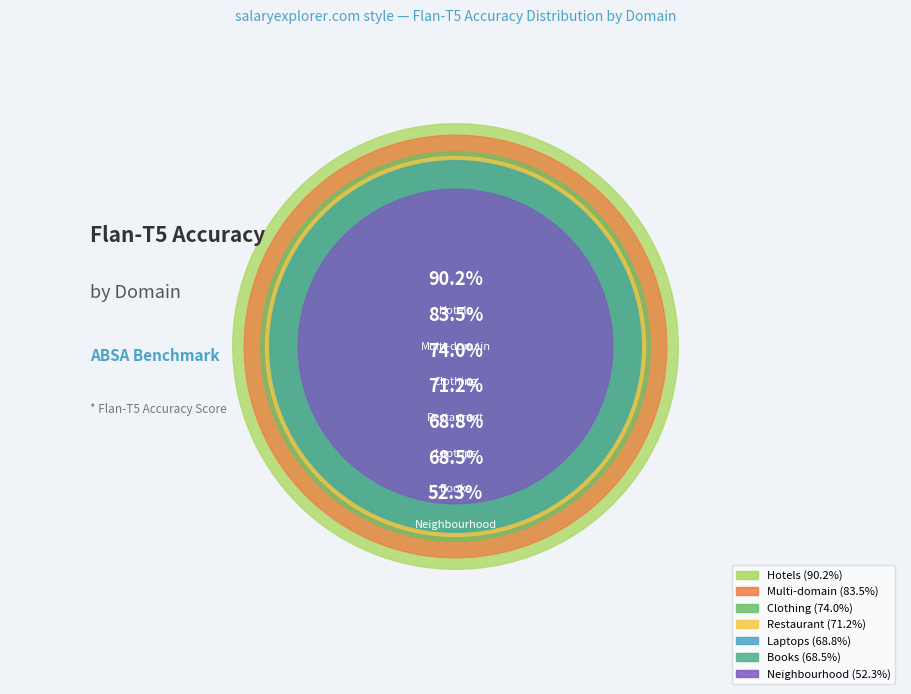

How many segments does this pie chart have?

7